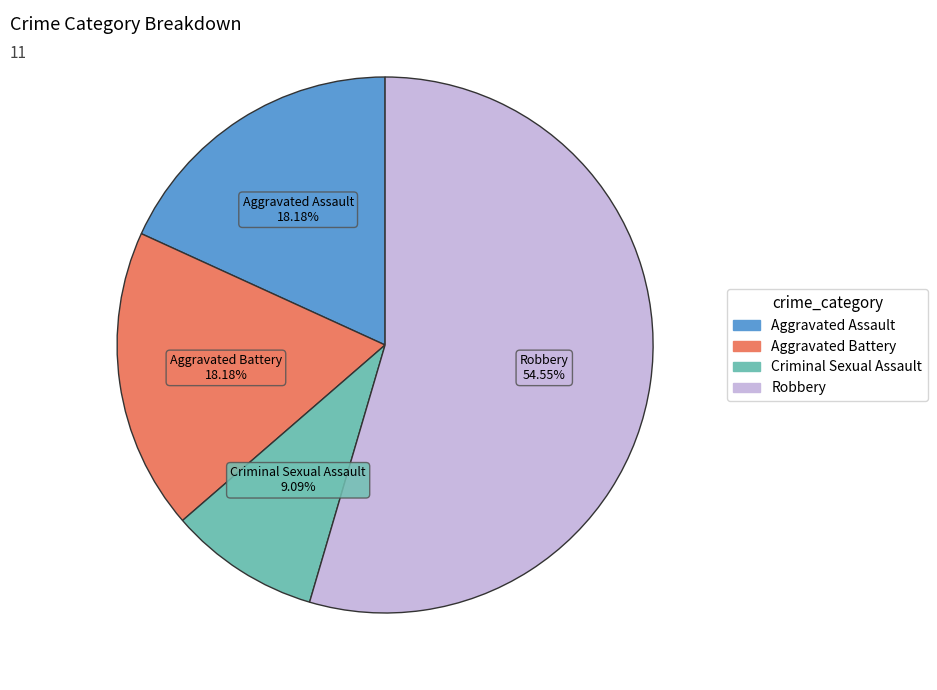

Which category has the biggest portion of the pie?

Robbery